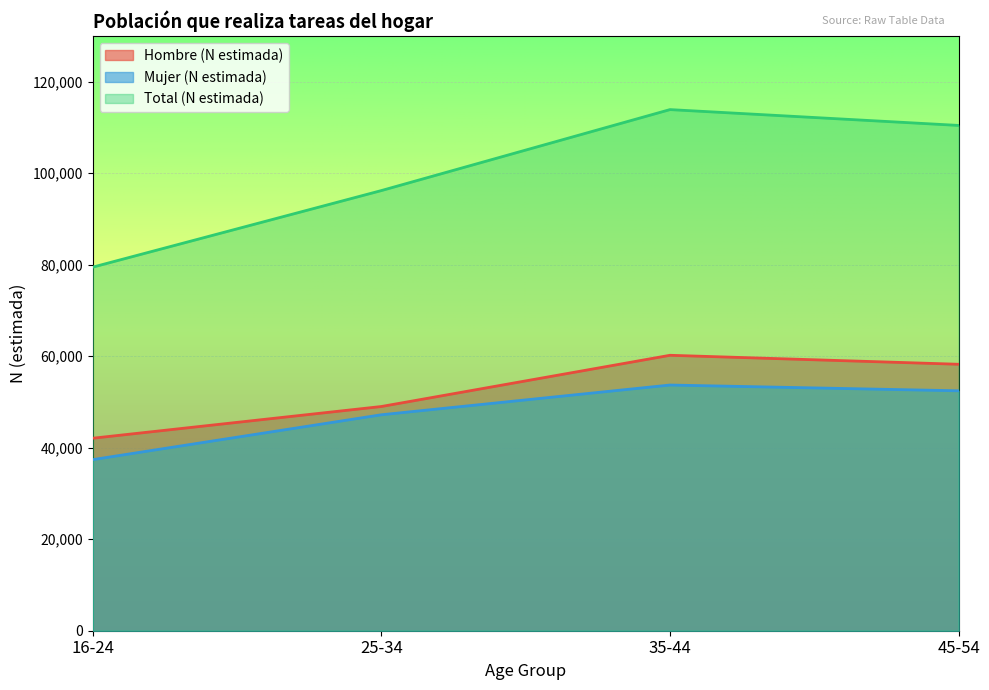

What is the difference between the maximum and second lowest values in the Mujer (N estimada) series?

6503